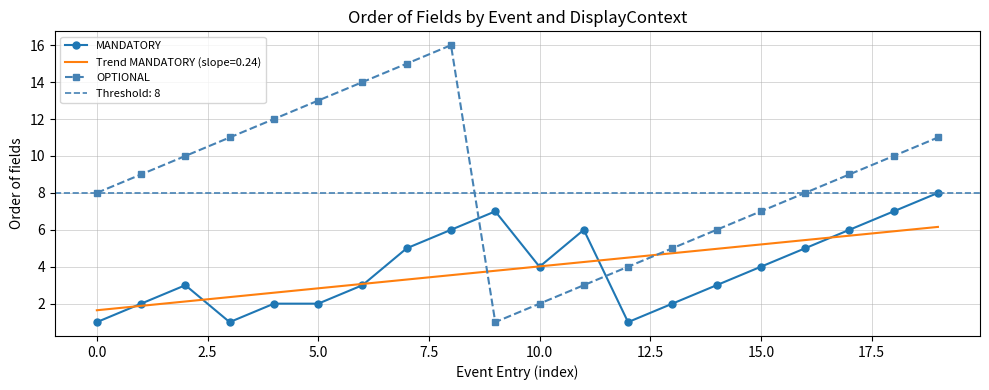

Reading left to right, extract all data points from this chart.

MANDATORY: 1	2	3	1	2	2	3	5	6	7	4	6	1	2	3	4	5	6	7	8
OPTIONAL: 8	9	10	11	12	13	14	15	16	1	2	3	4	5	6	7	8	9	10	11